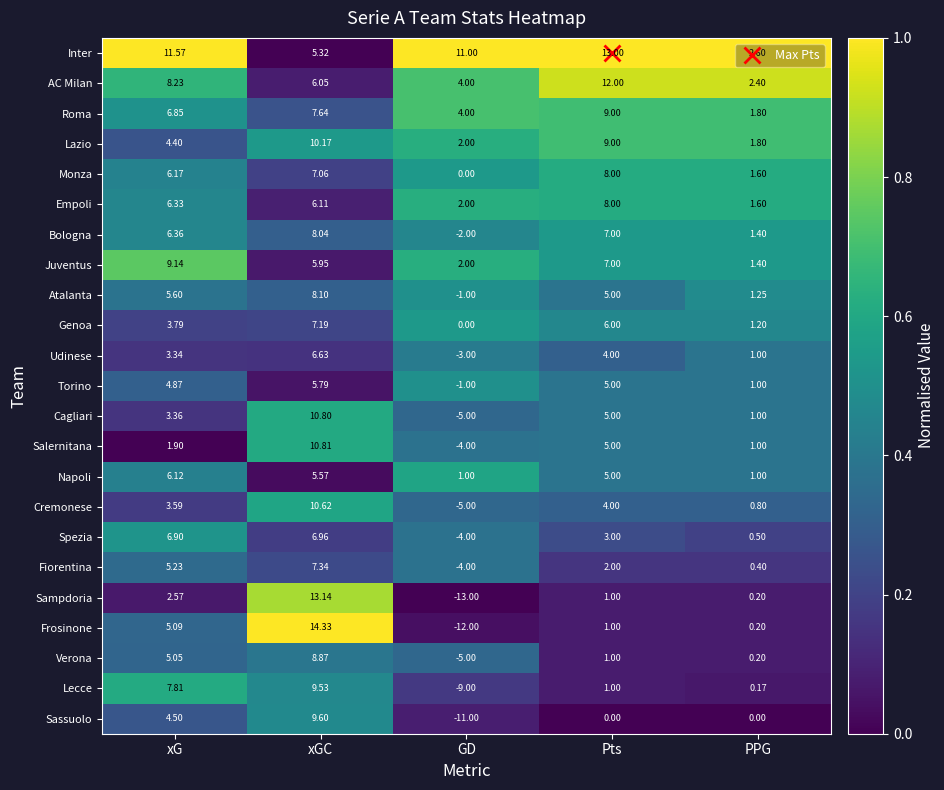

At which label does Sassuolo first exceed 0?

xG